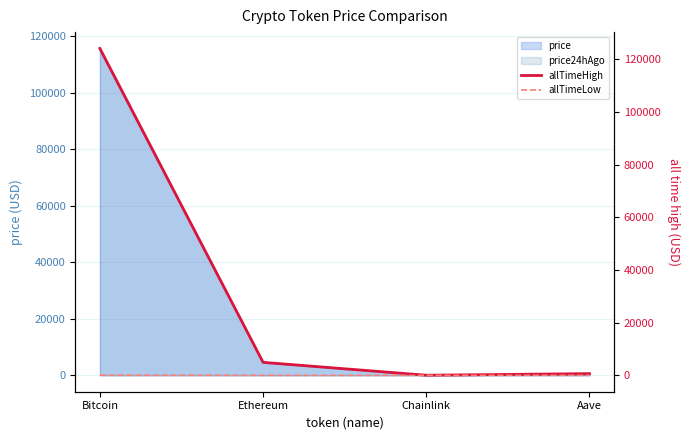

The allTimeHigh series shows 124128.0 at Bitcoin. True or false?

True